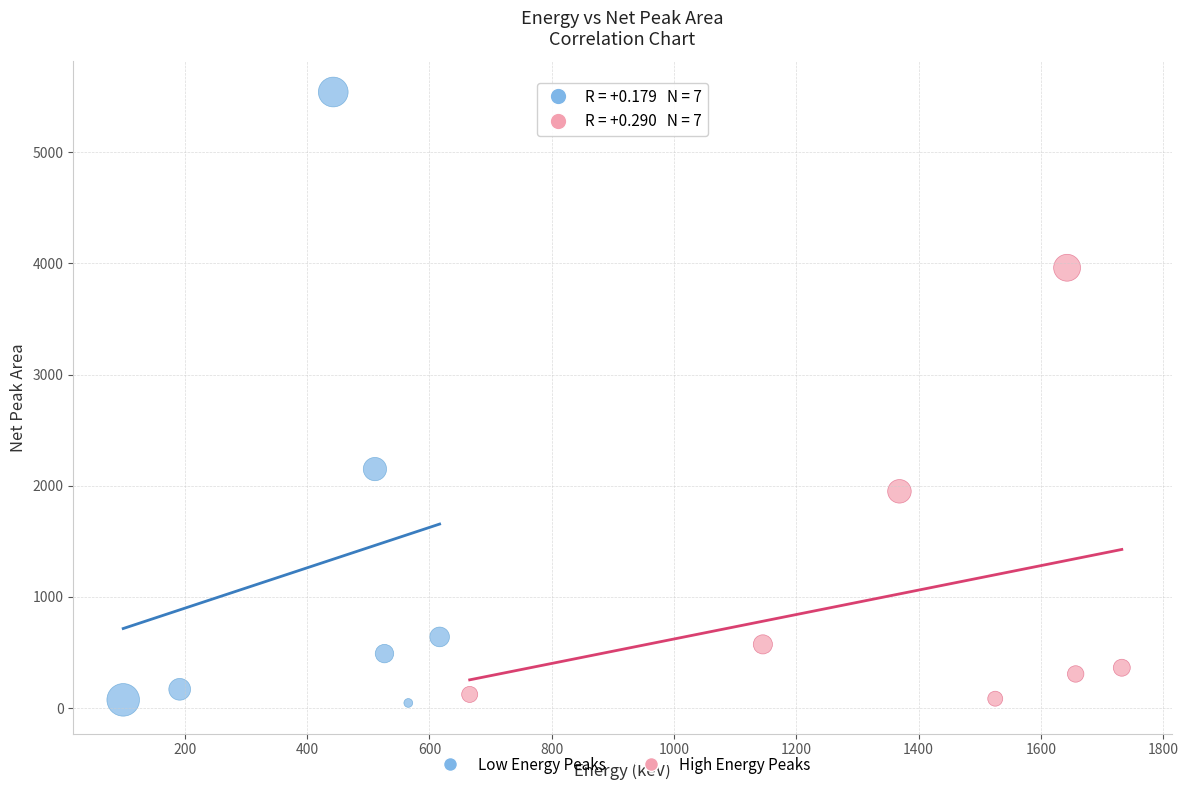

What are all the series names shown in the legend?

Low Energy Peaks, High Energy Peaks